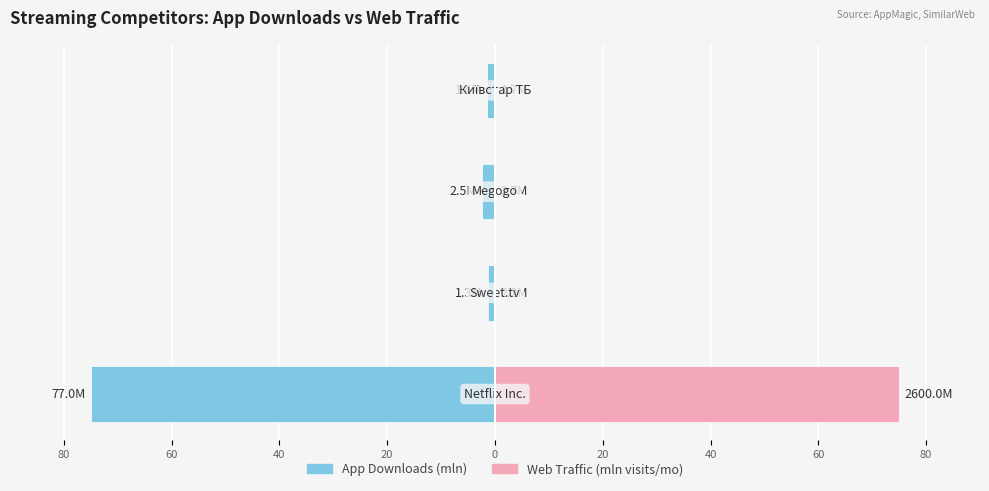

Does the chart contain any negative values?

Yes